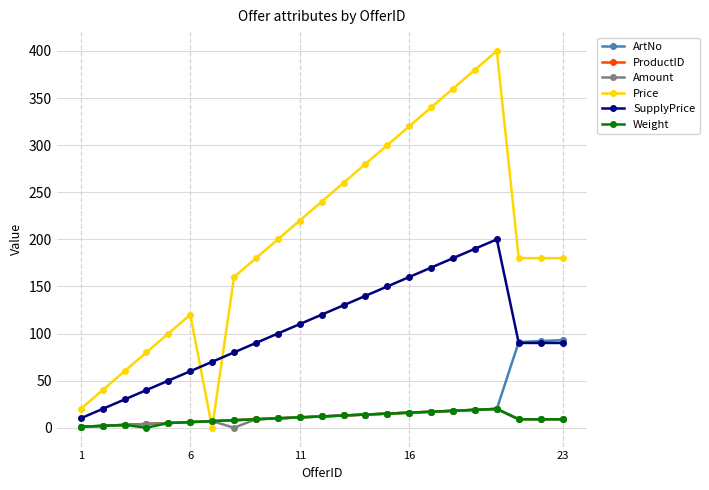

Which series has the largest range (max minus min)?

Price